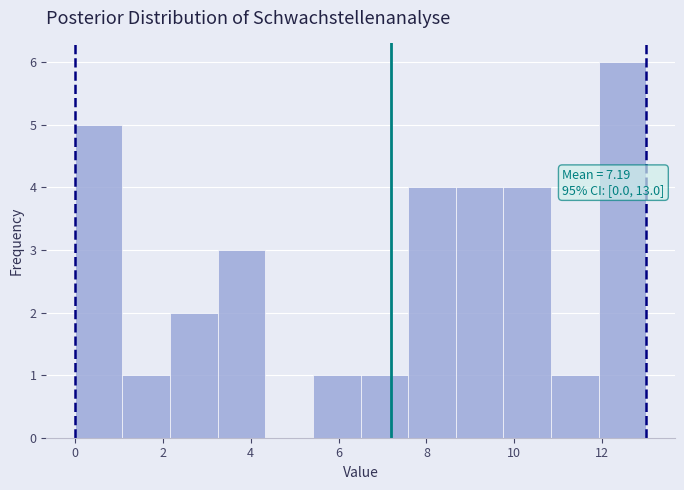

Over which range of the x-axis is the bar tallest?

12.0 to 13.0